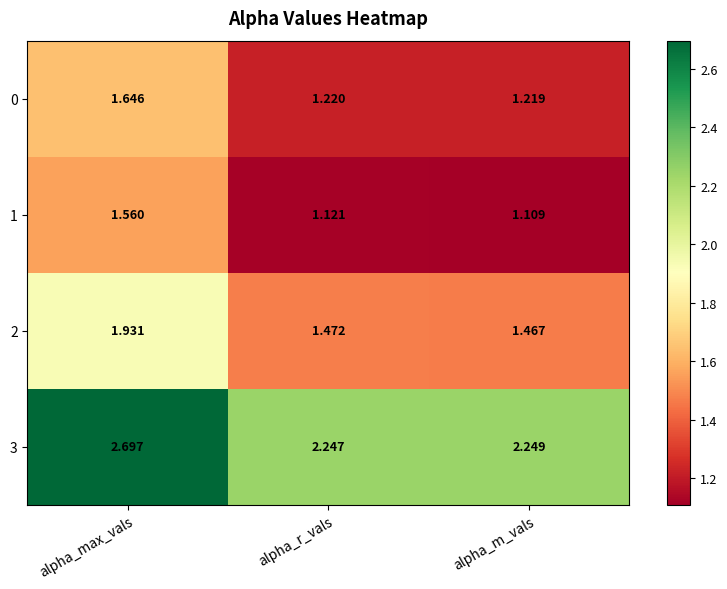

At which category does the chart reach its minimum across all series?

alpha_m_vals